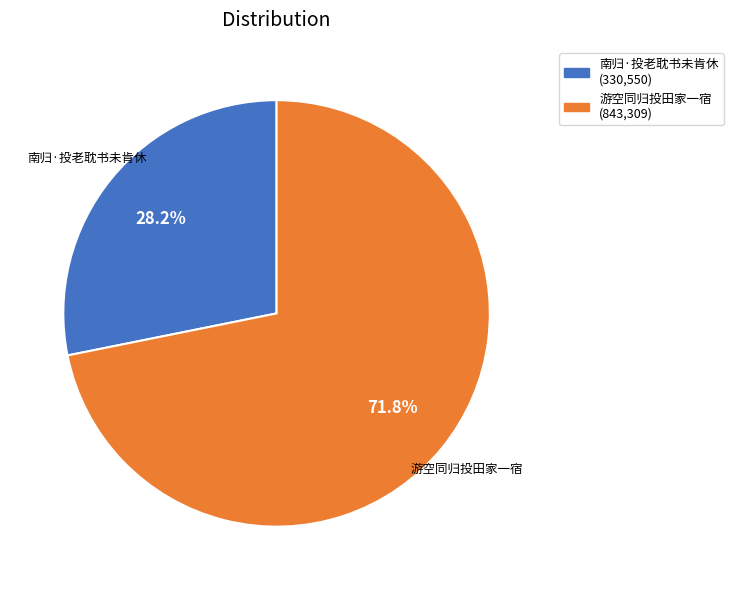

True or false: 南归·投老耽书未肯休 accounts for 41% of the total.

False